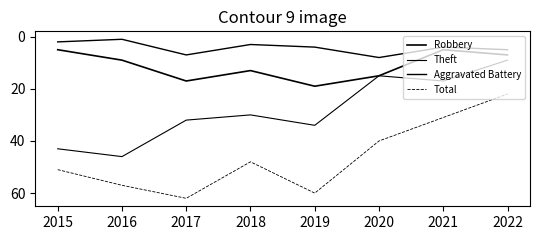

What is the difference between the second highest and minimum values in the Aggravated Battery series?

6